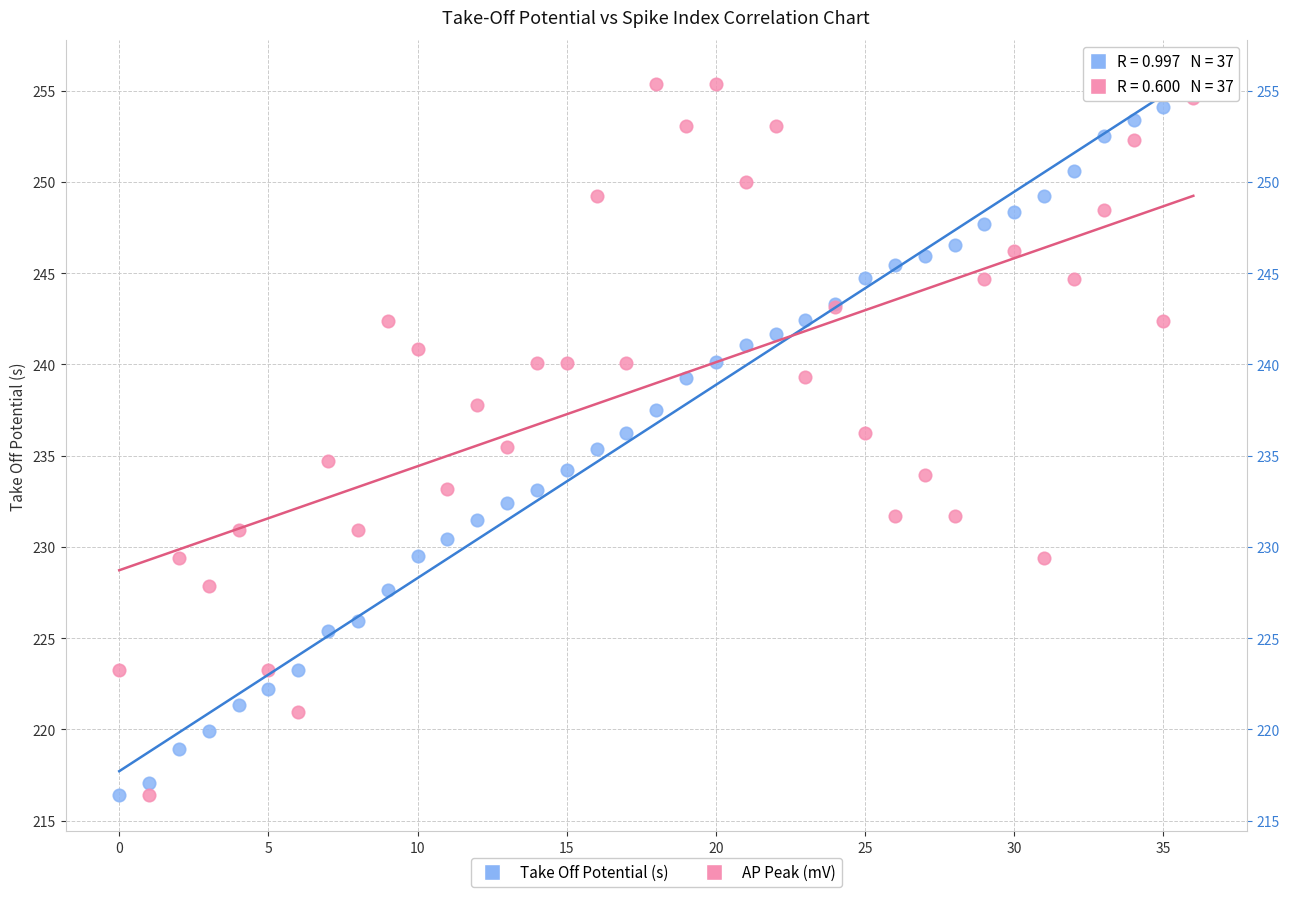

What are all the series names shown in the legend?

Take Off Potential (s), AP Peak (mV)